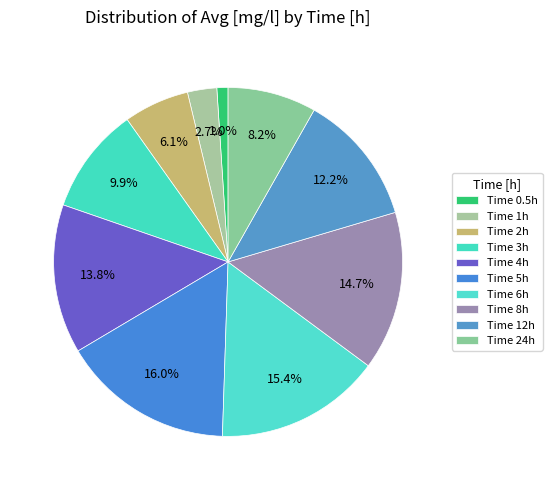

How many segments does this pie chart have?

10